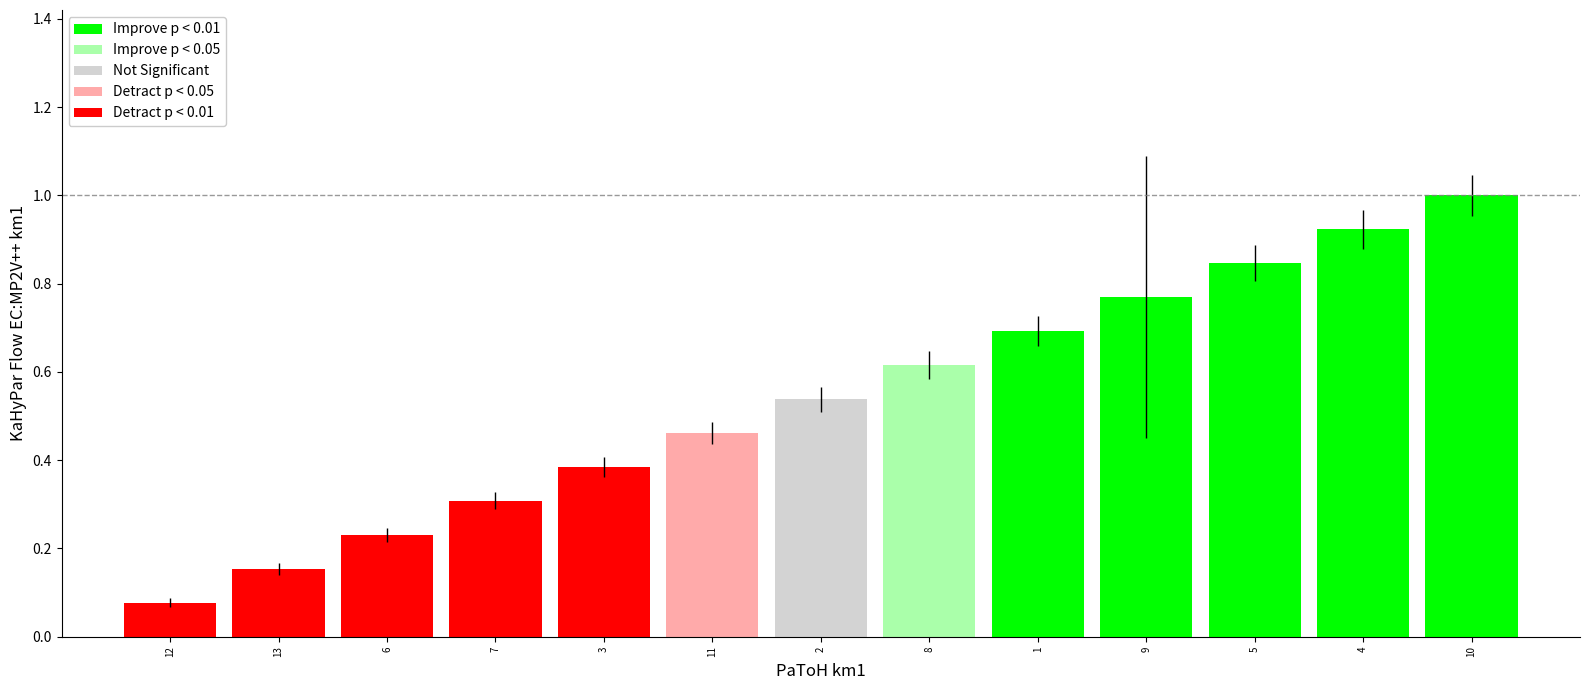

Count the number of categories in the chart.

13